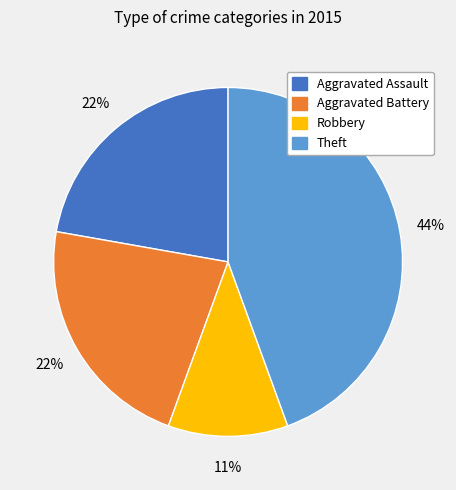

Is there a majority slice in this chart?

No